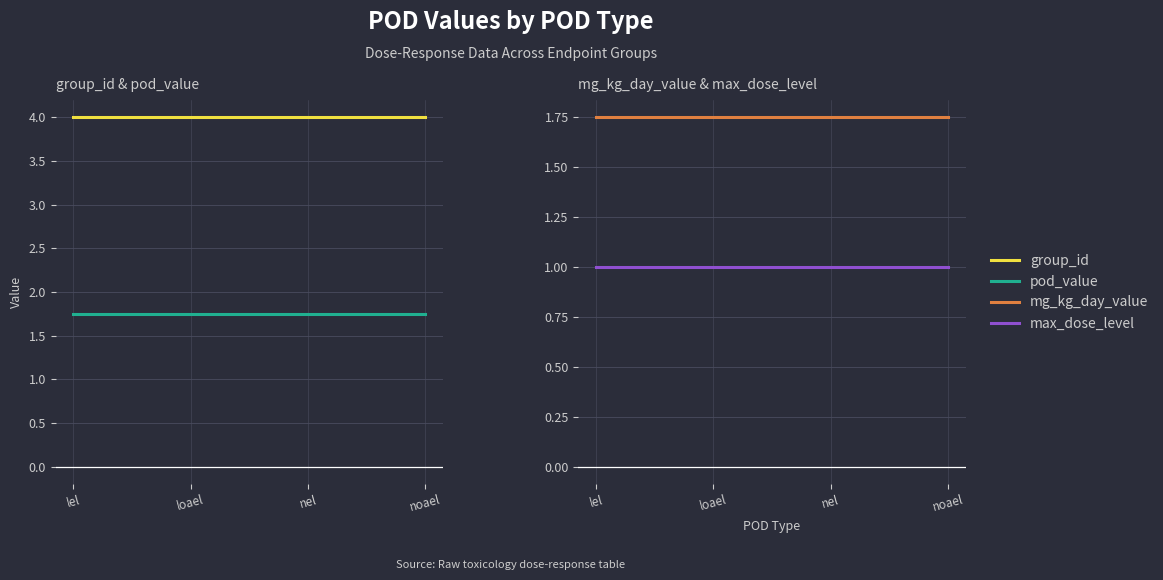

At which category does the chart reach its minimum across all series?

lel